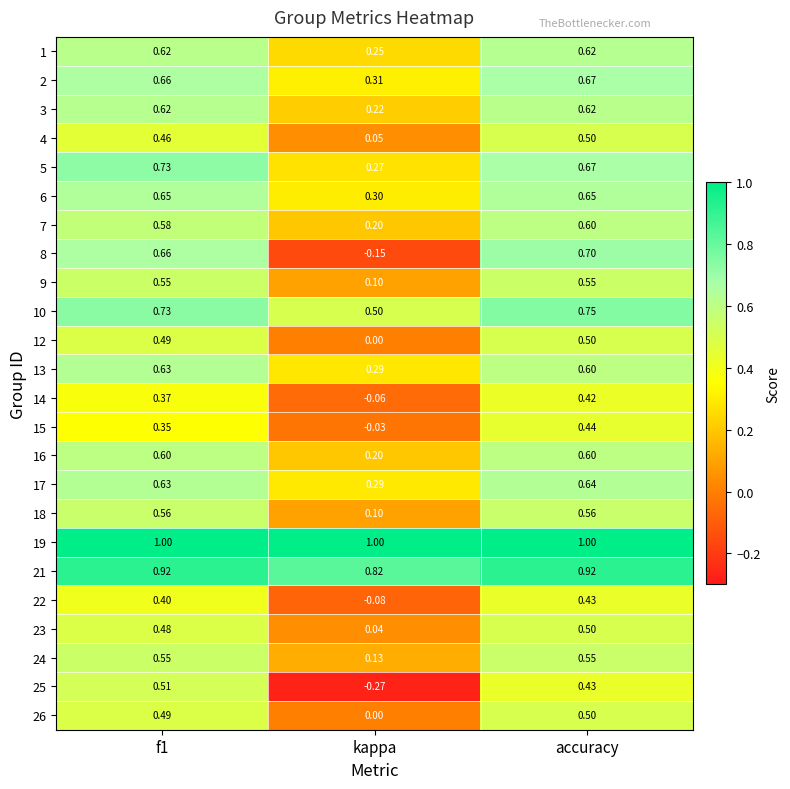

How many series are shown in this chart?

24